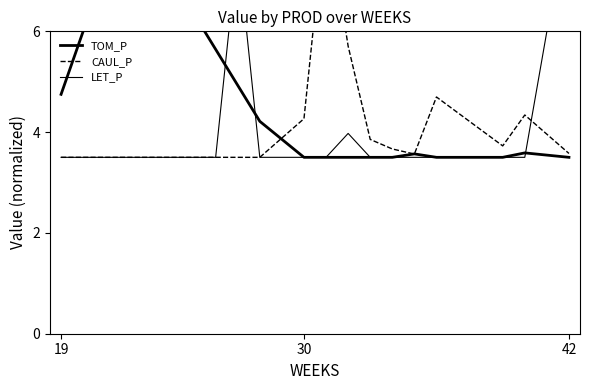

What are all the series names shown in the legend?

TOM_P, CAUL_P, LET_P